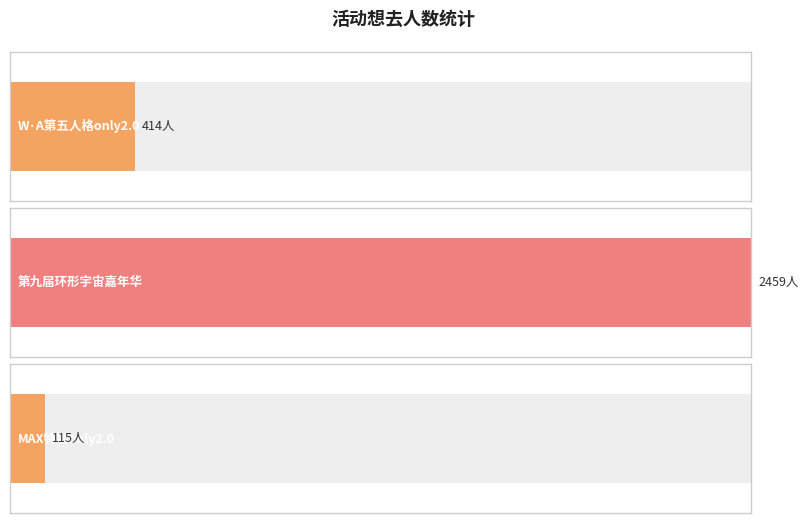

Are the bars horizontal?

Yes